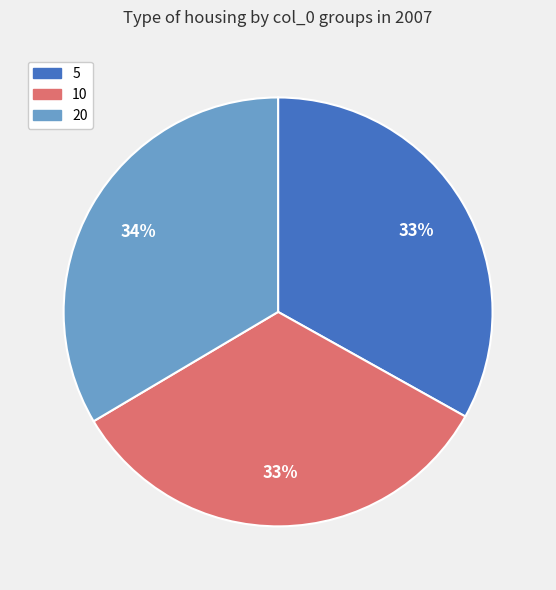

Does 5 account for over 50% of the chart?

No